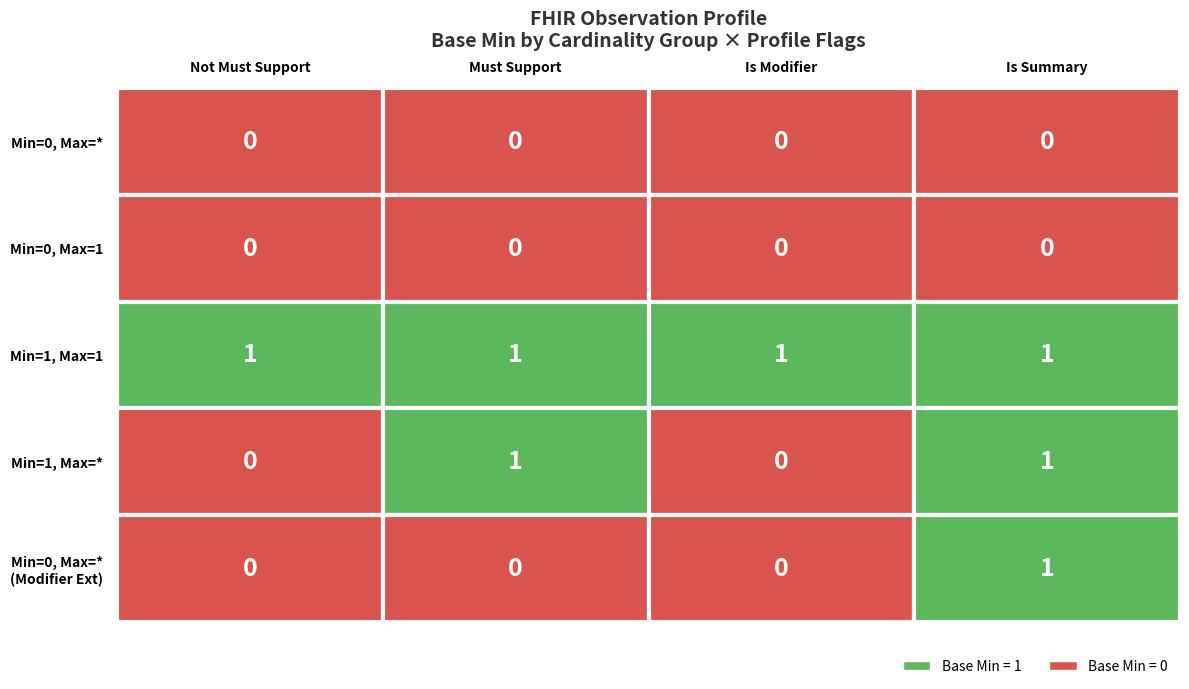

Is the value of Observation.status / Observation.code / Observation.subject / Observation.value[x] / Observation.value[x].value at 0 greater than the value of Observation.id / Observation.meta / Observation.implicitRules / Observation.language / Observation.text / Observation.contained at 1?

Yes